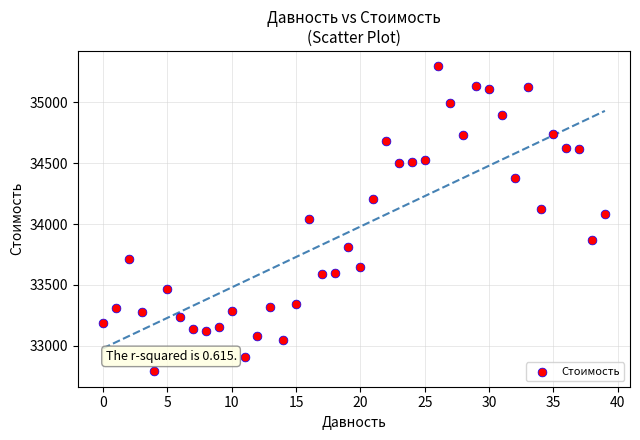

What is the range of Y values (max minus min)?

2506.7